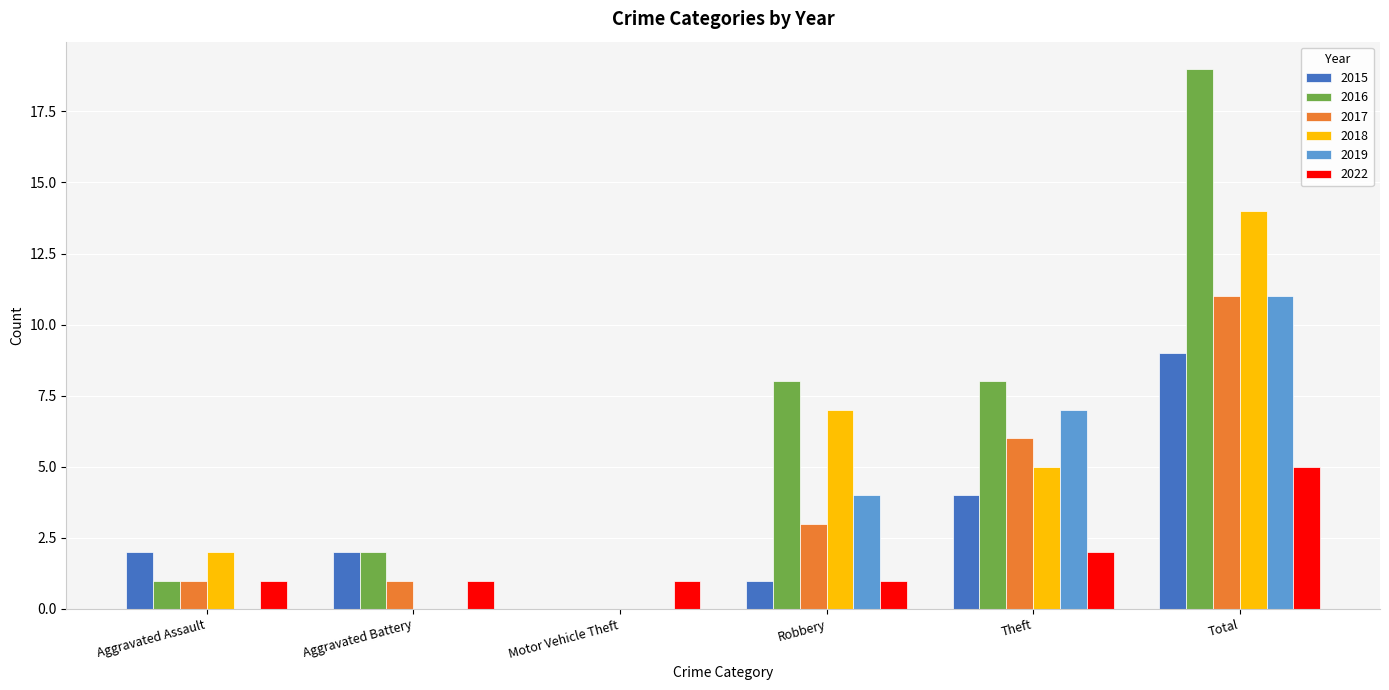

Read the 2016 value at Total.

19